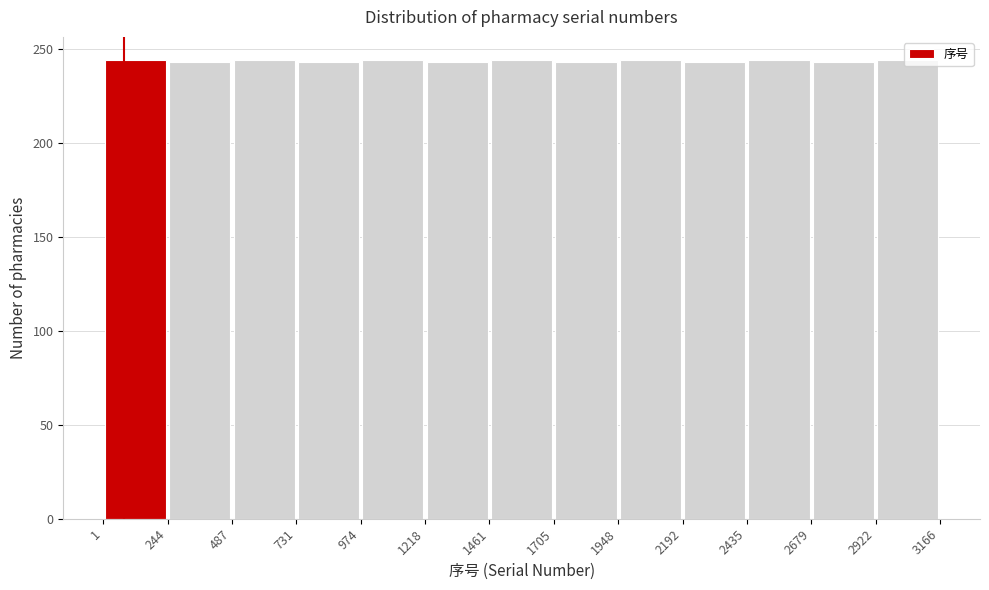

How tall is the bar that spans 1218 to 1461 on the x-axis? The values are not printed on the chart, so give them approximately, as read against the axis.

245